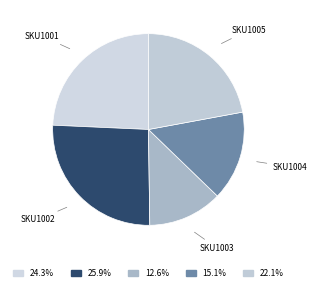

What is the smallest slice in the pie chart?

SKU1003